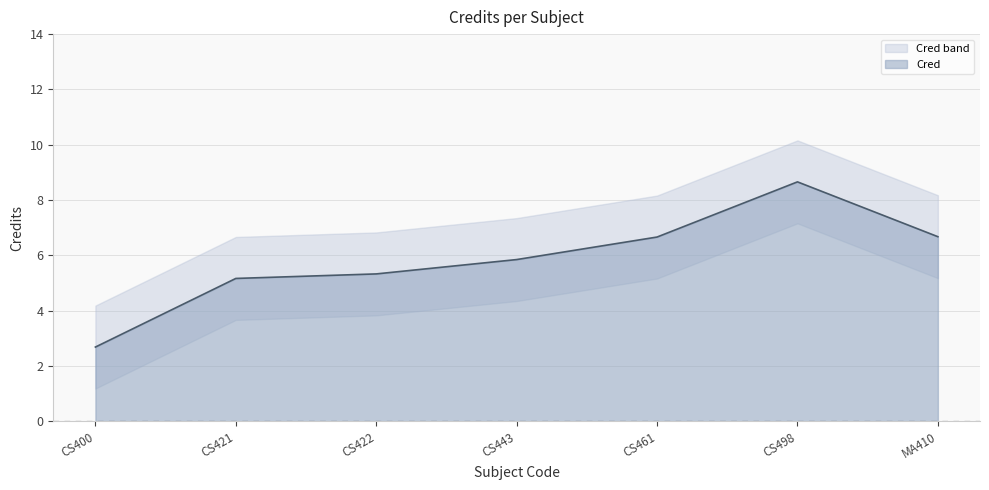

Which label corresponds to the largest value in the chart?

CS498